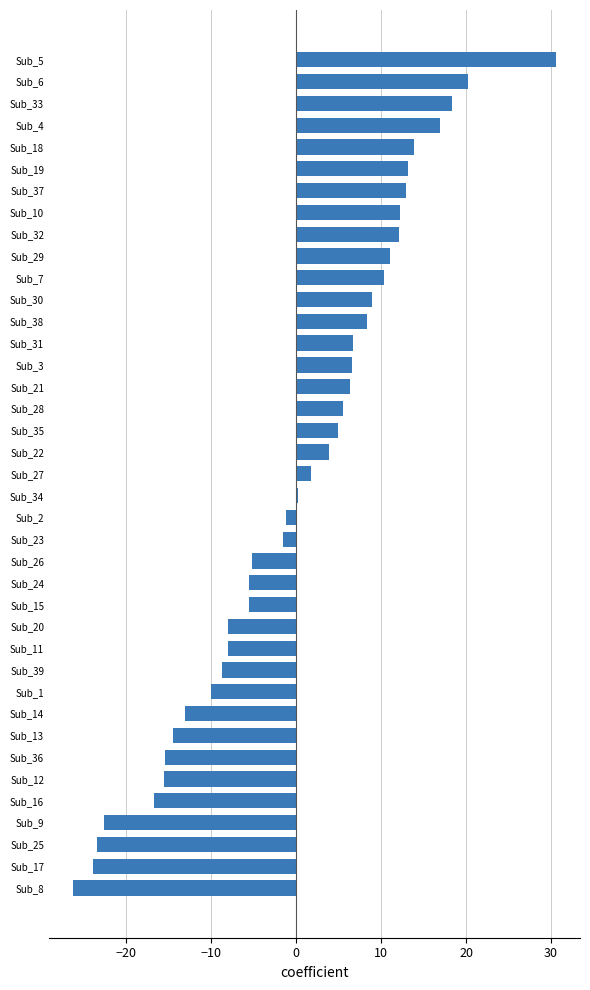

The value at Sub_28 is 9.2. True or false?

False